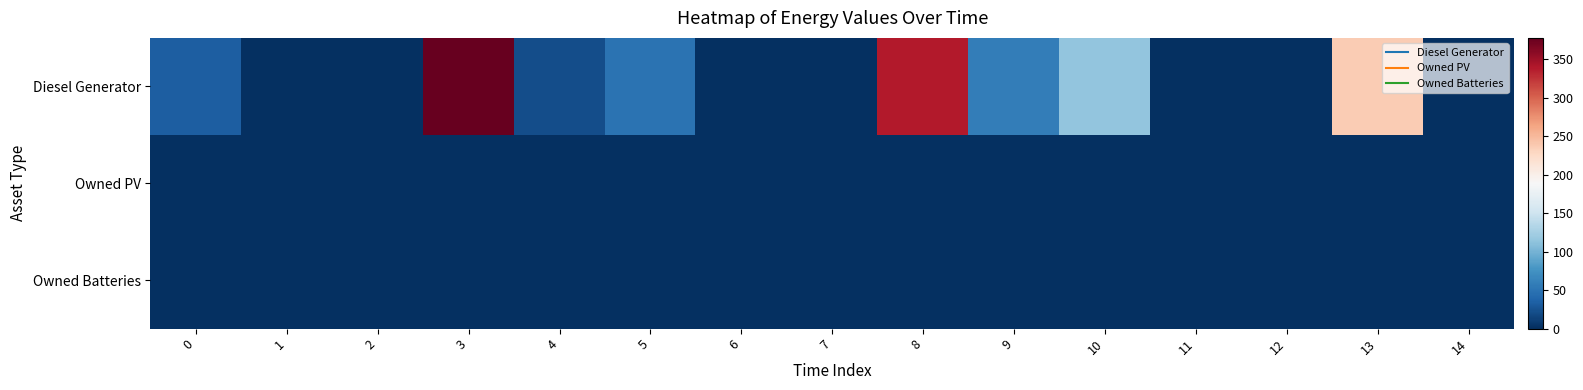

Rank the series by their maximum value, from lowest to highest.

Owned PV, Owned Batteries, Diesel Generator